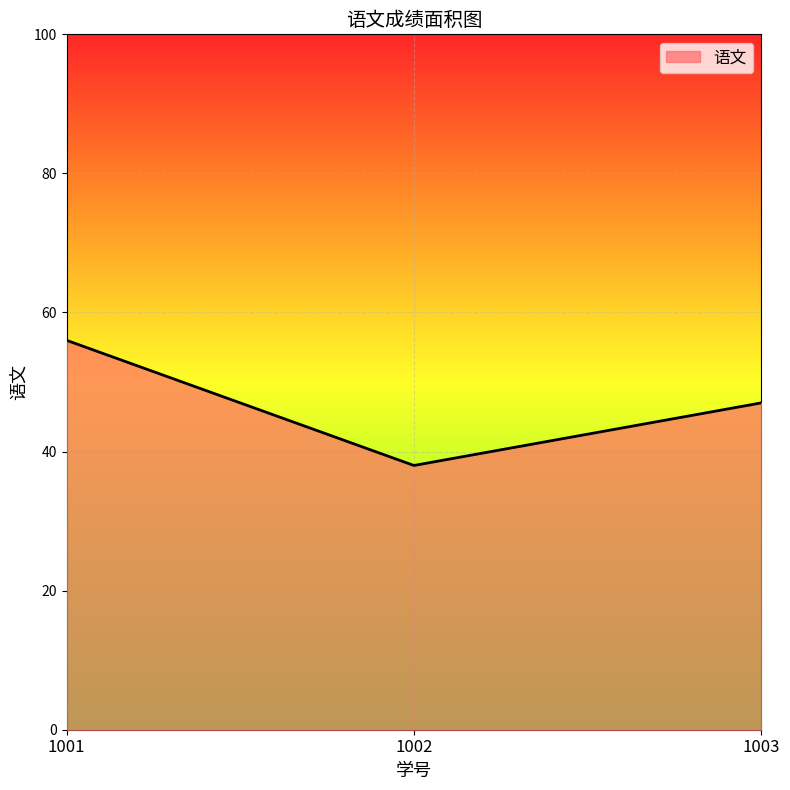

The value at 1002 is 22. True or false?

False